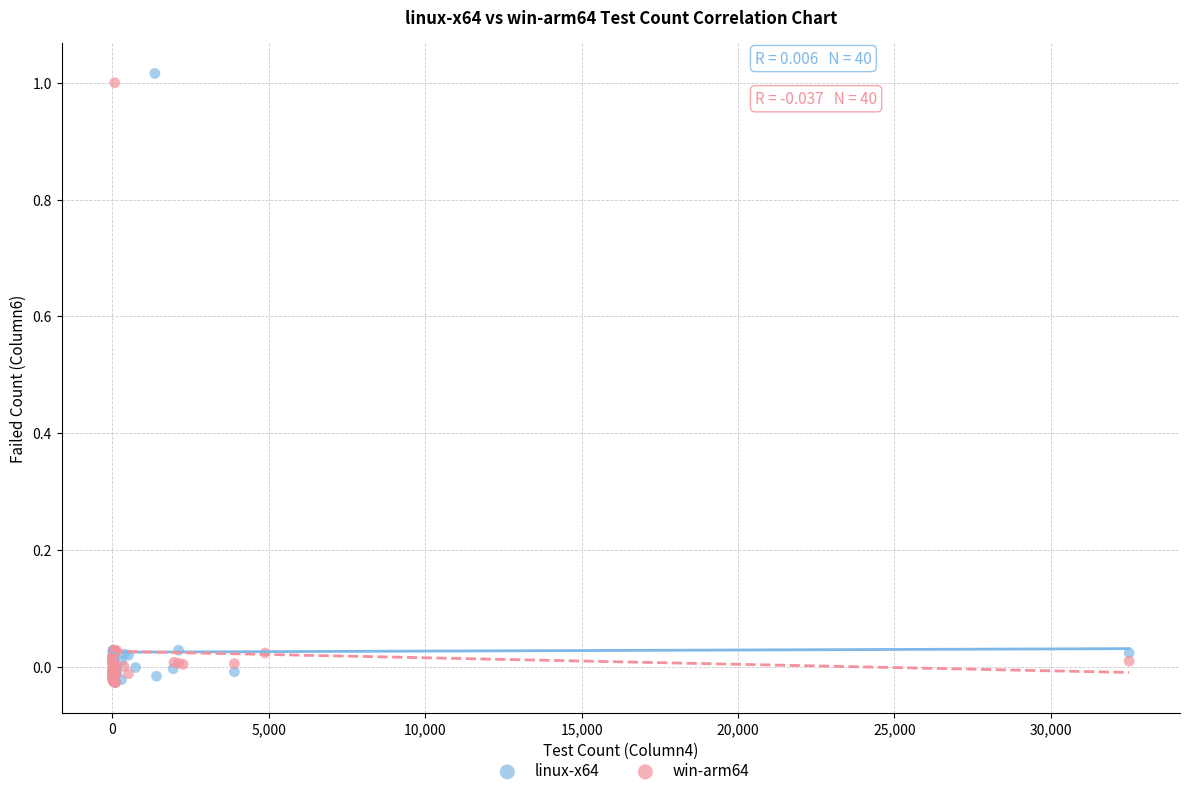

Which series has the largest Y range (max minus min)?

linux-x64